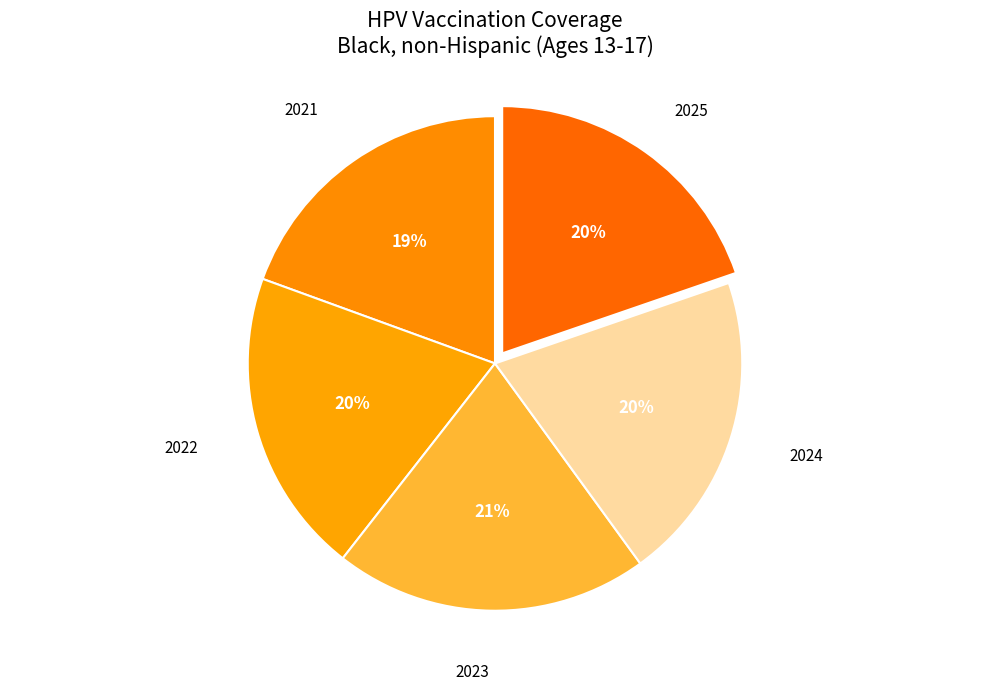

Is there any slice that represents more than half of the pie?

No